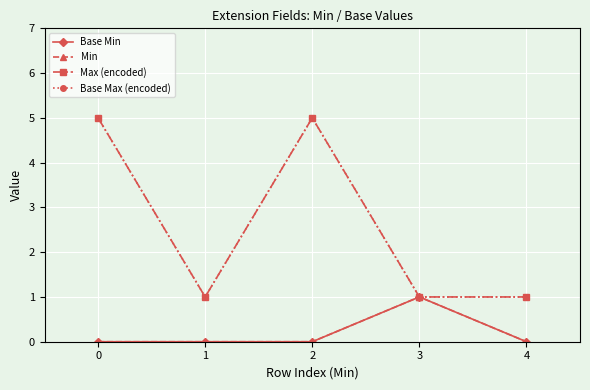

Is the value of Base Max (encoded) at 3 greater than the value of Base Min at 4?

Yes